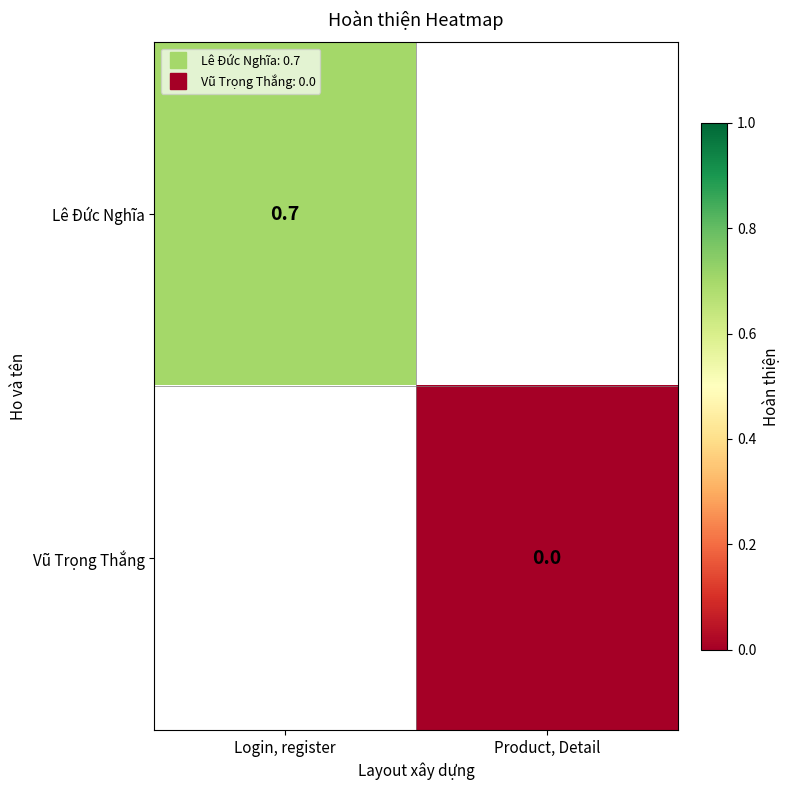

Which series has the largest range (max minus min)?

Lê Đức Nghĩa